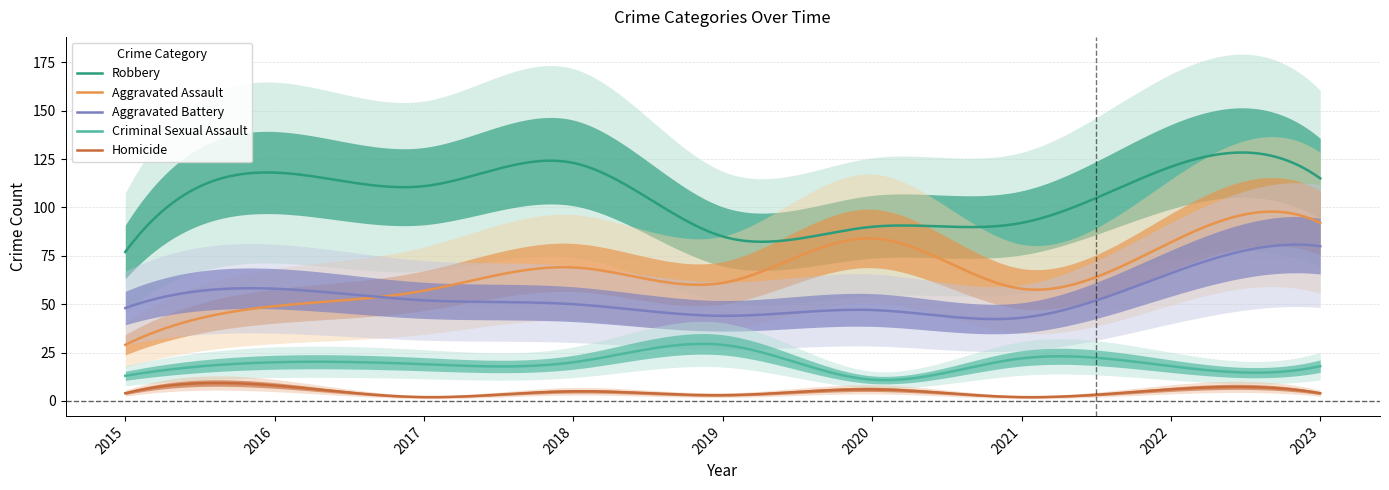

At which label does Homicide first exceed 4?

2016